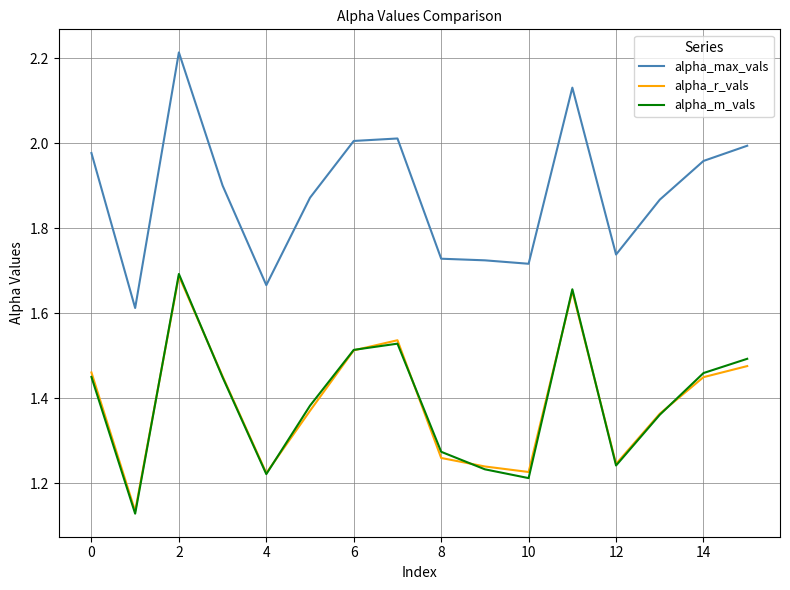

How many alpha_r_vals values are between 1 and 2?

16